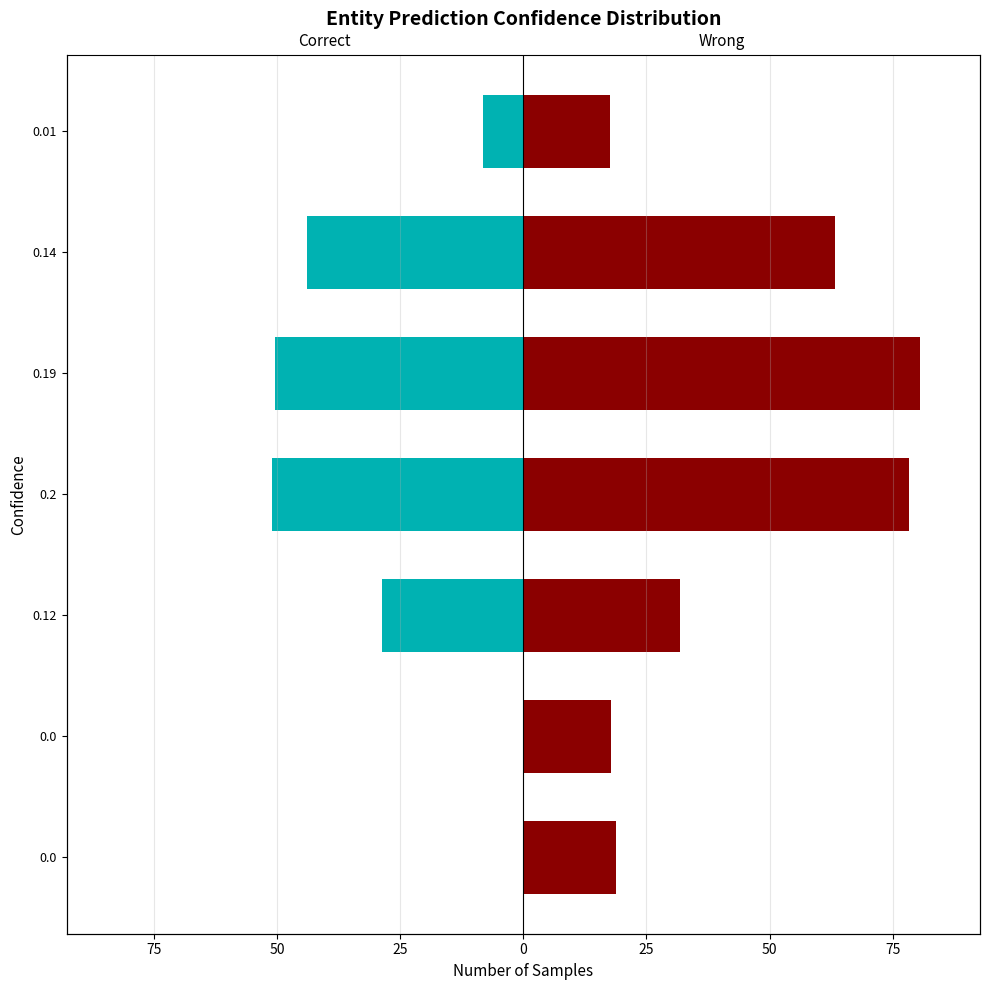

Reading left to right, list all the values displayed in this chart.

Correct: 0.0	0.0	-28.6	-51.0	-50.4	-43.8	-8.1
Wrong: 18.7	17.7	31.9	78.2	80.6	63.3	17.7